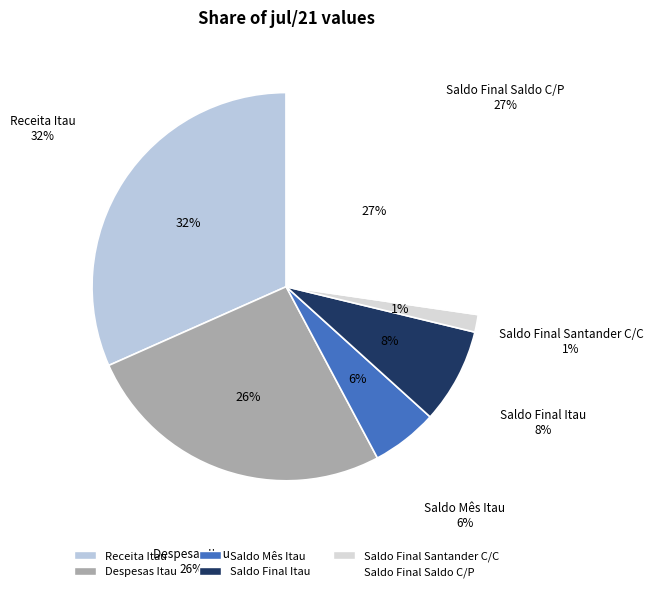

Is there any slice that represents more than half of the pie?

No